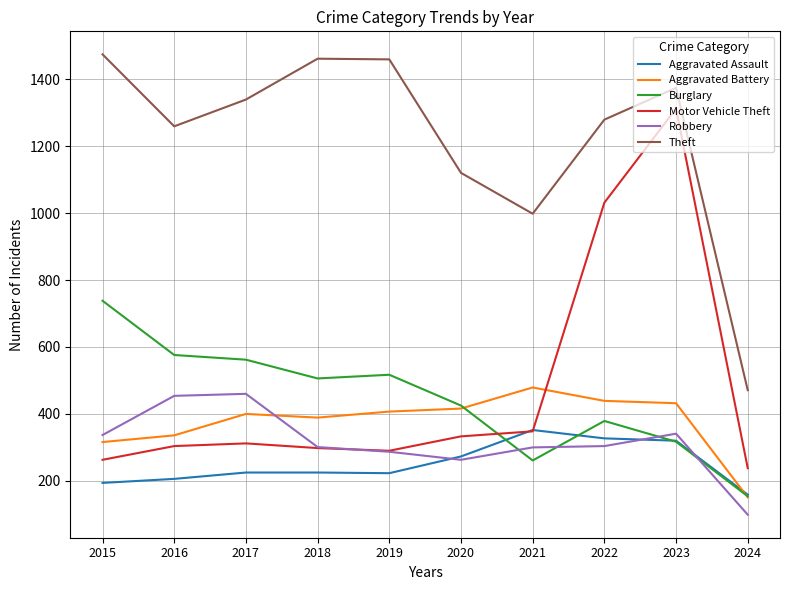

Rank the series at 2017 from lowest to highest value.

Aggravated Assault, Motor Vehicle Theft, Aggravated Battery, Robbery, Burglary, Theft